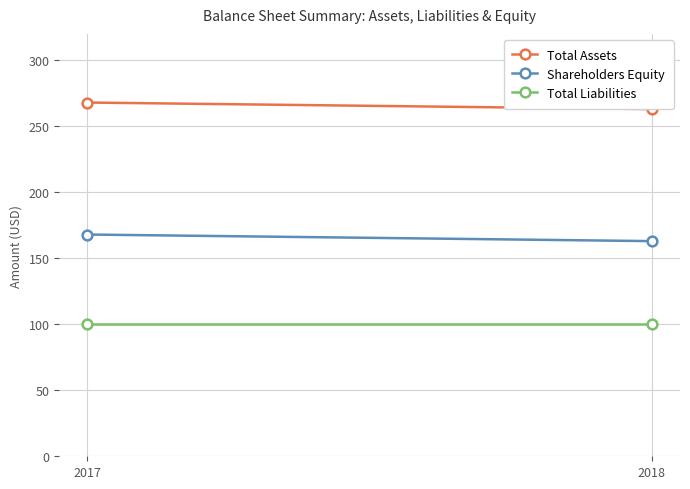

Which category has the lowest value in the Total Assets series?

2018